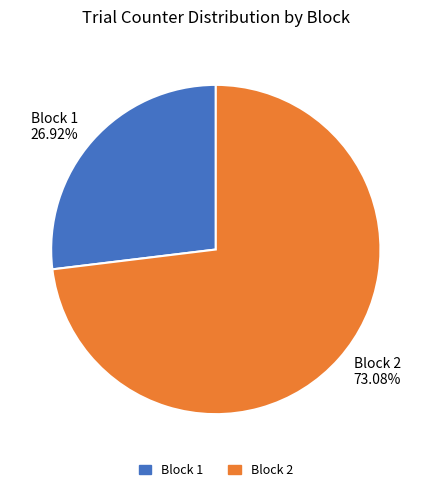

How many segments does this pie chart have?

2